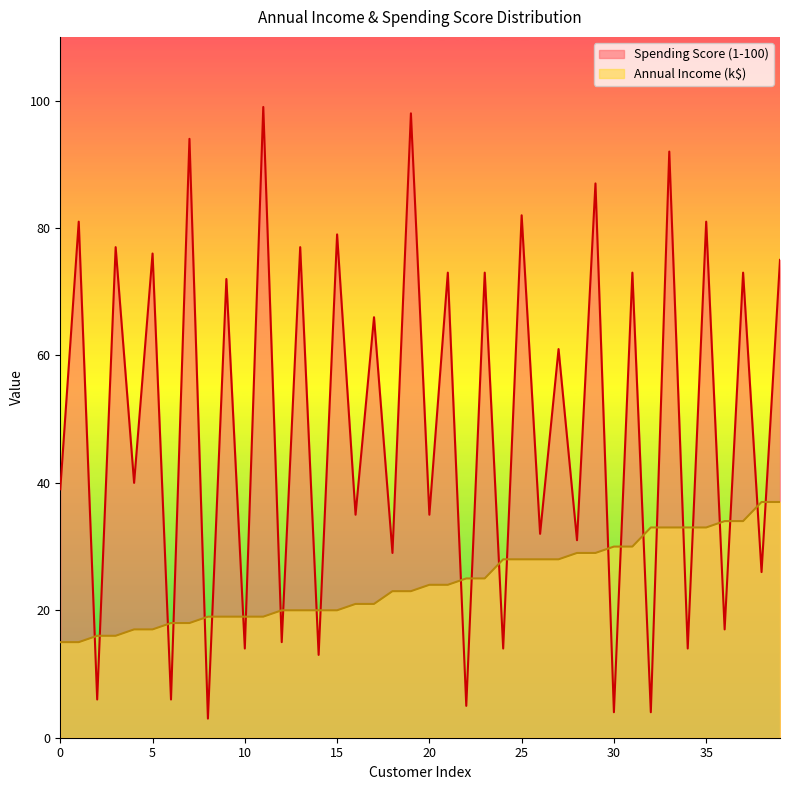

What is the maximum value shown in the chart?

99